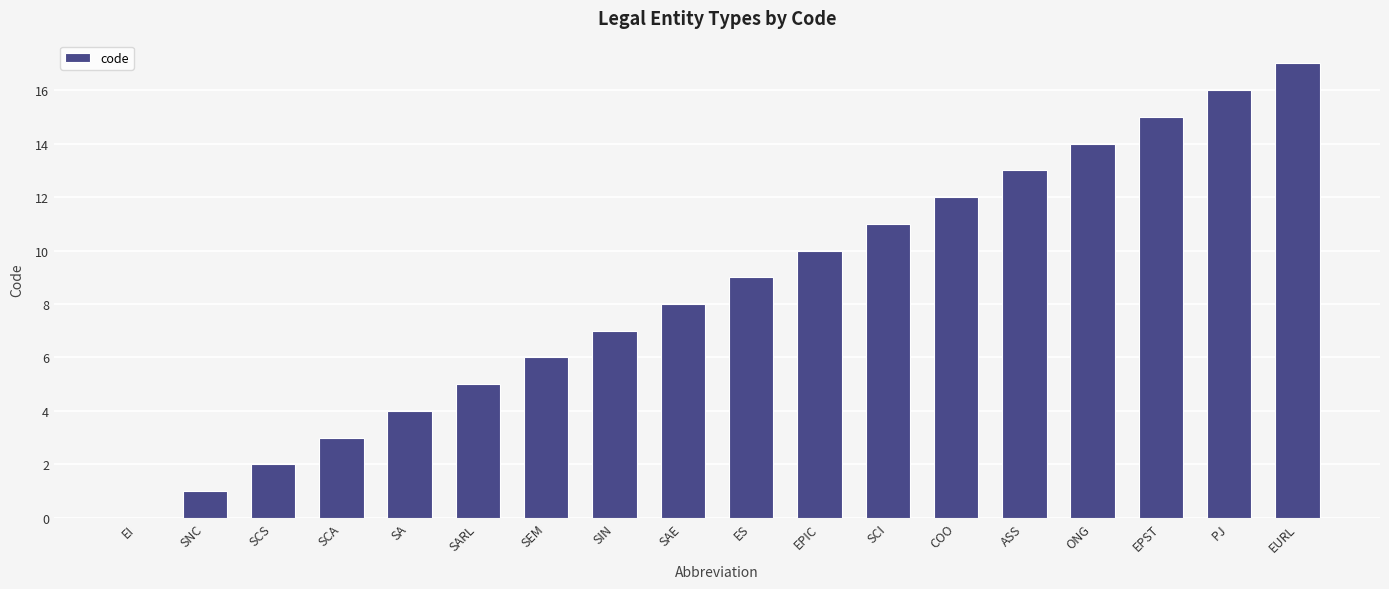

What is the sum of the values at SAE and SCA?

11